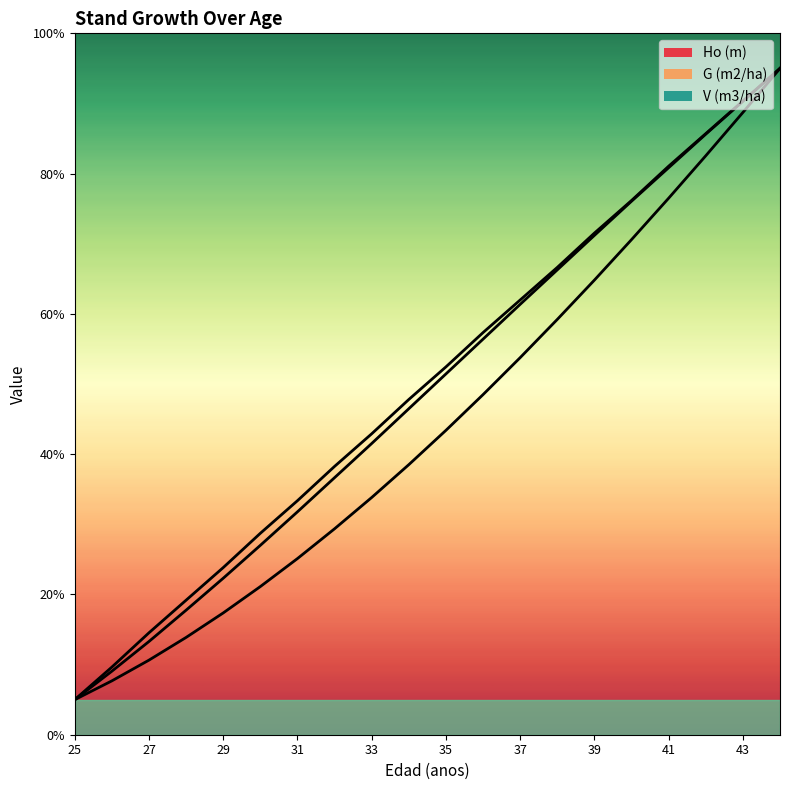

Between 35 and 41, which series saw the biggest shift?

V (m3/ha)